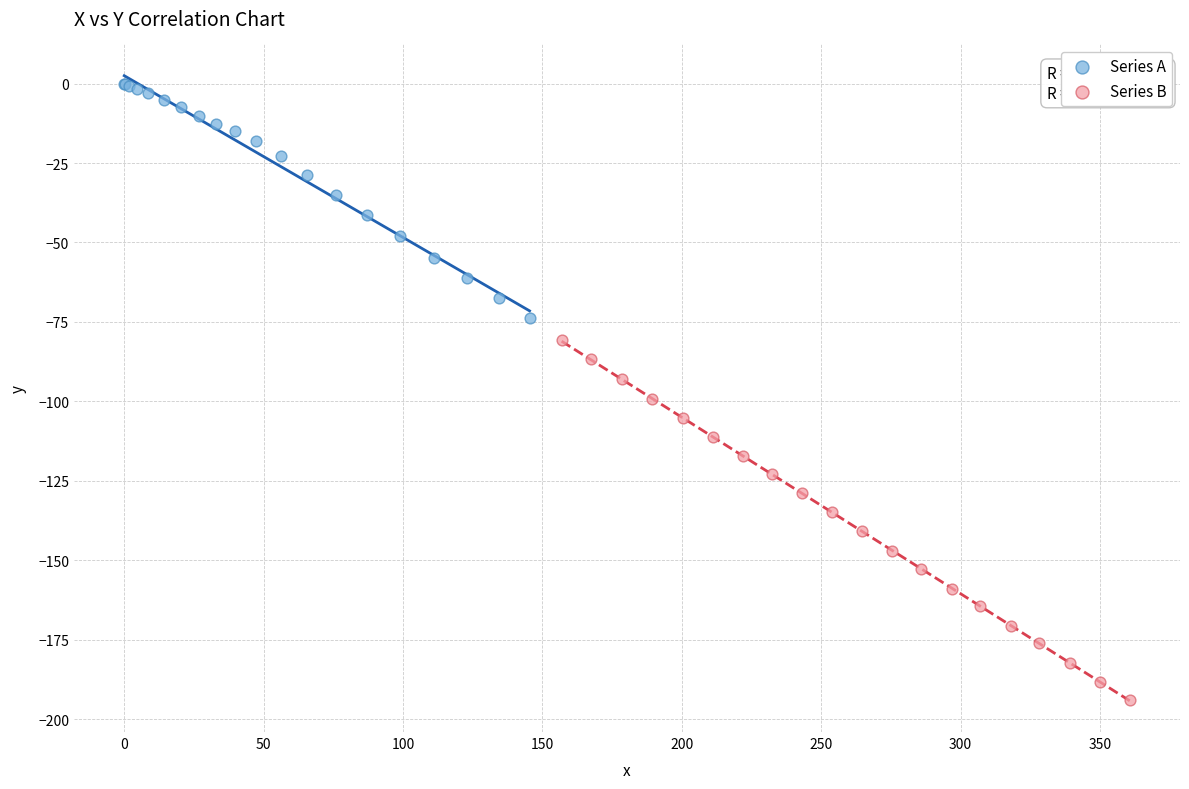

Which series has the largest Y range (max minus min)?

Series B